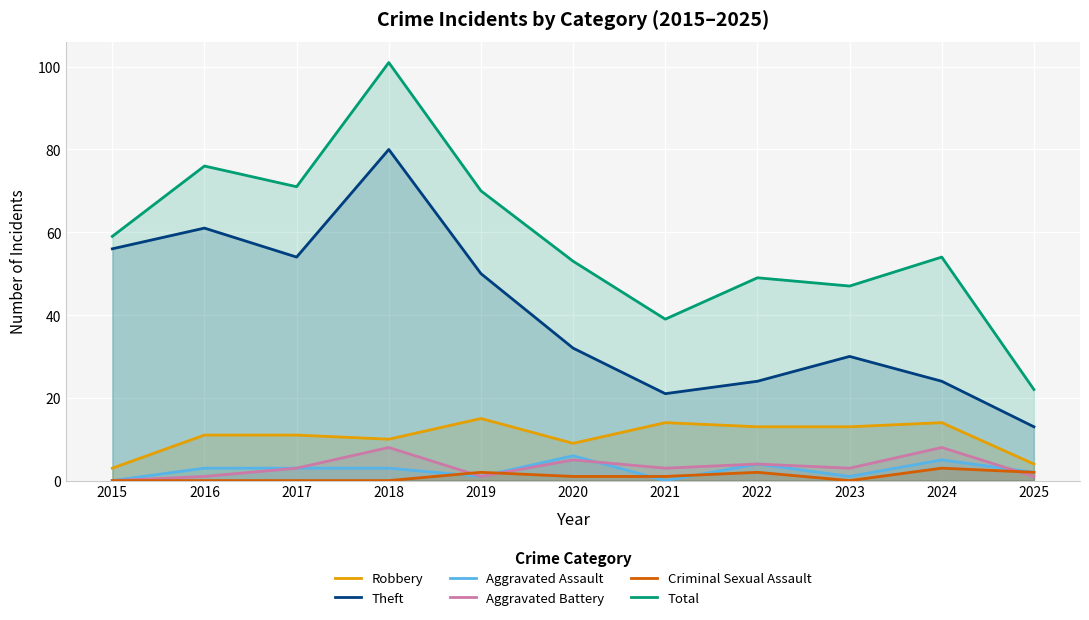

What is the highest value of the Robbery series?

15